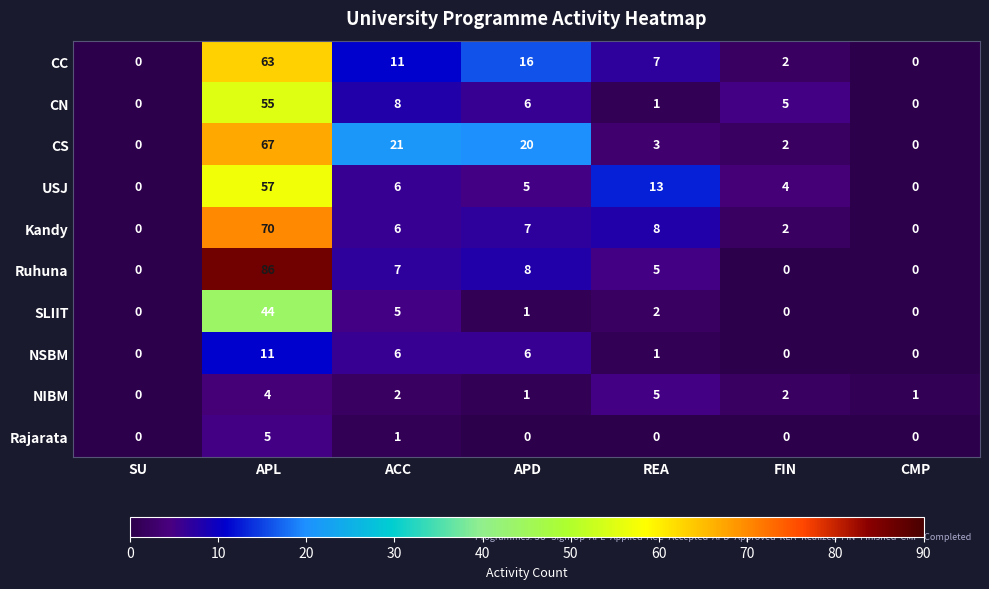

At which label does NIBM first exceed 2?

APL